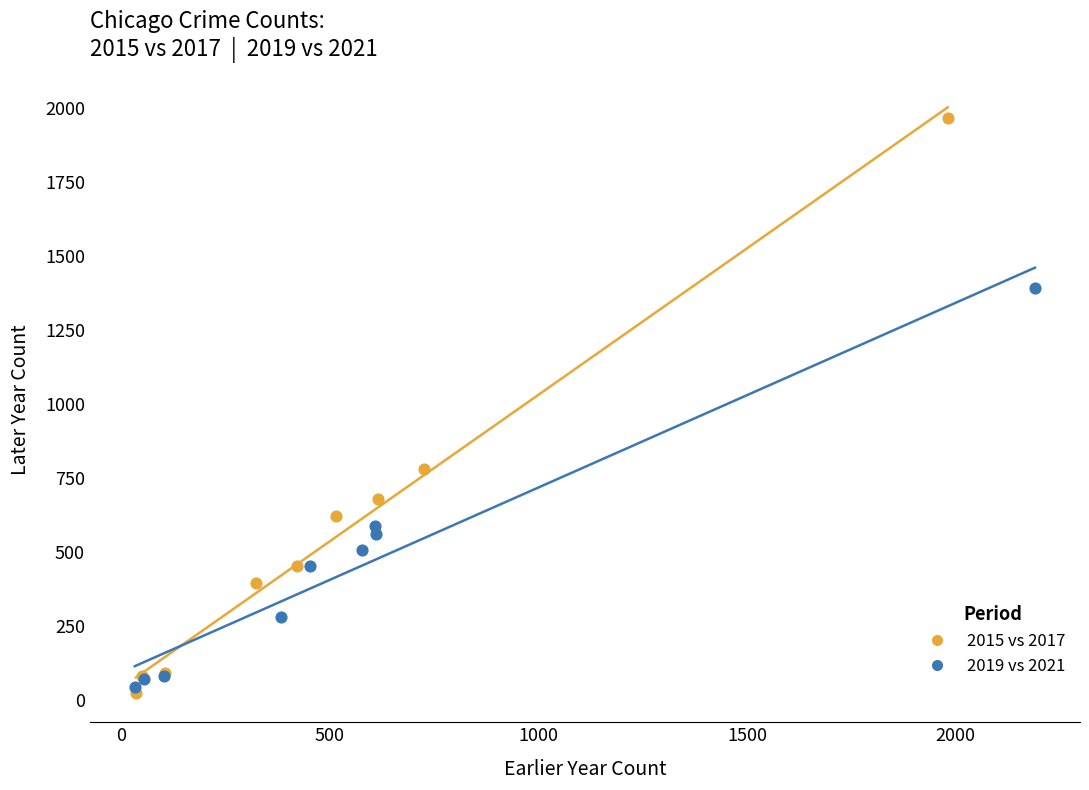

Which series contains the lowest Y value?

2015 vs 2017